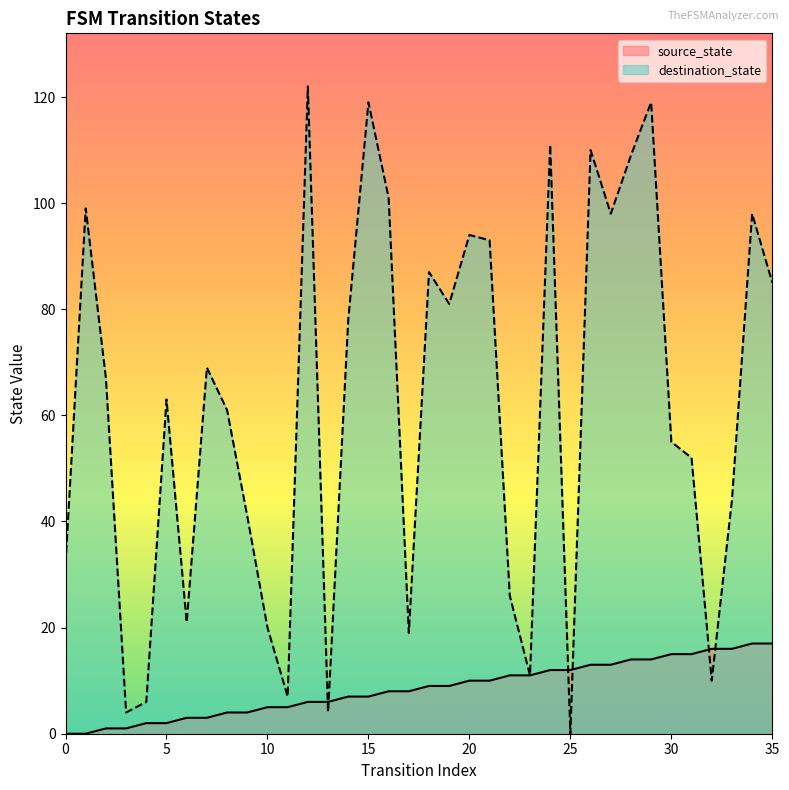

Where is destination_state nearest to the value 61?

8